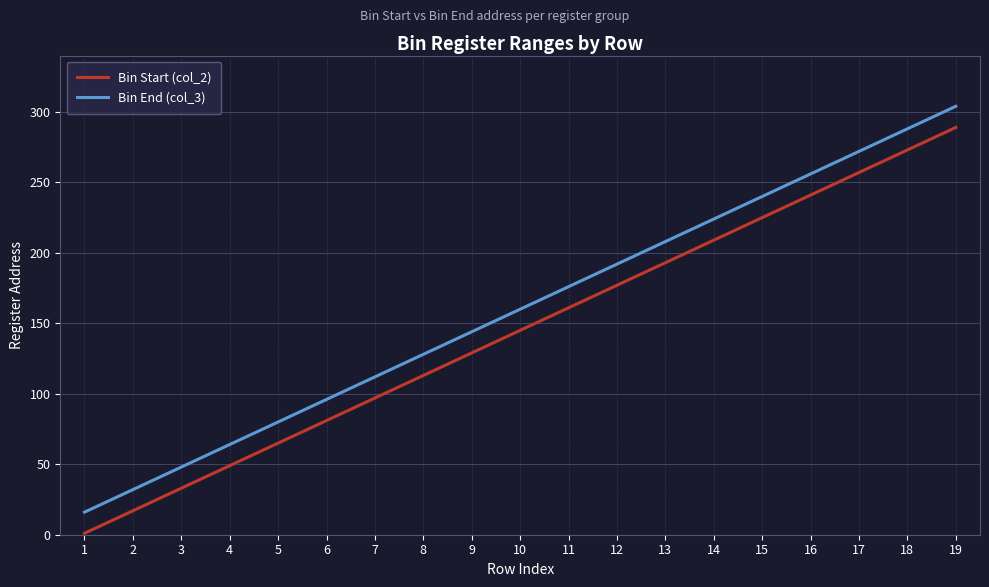

At which label is Bin Start (col_2) closest to 145?

10